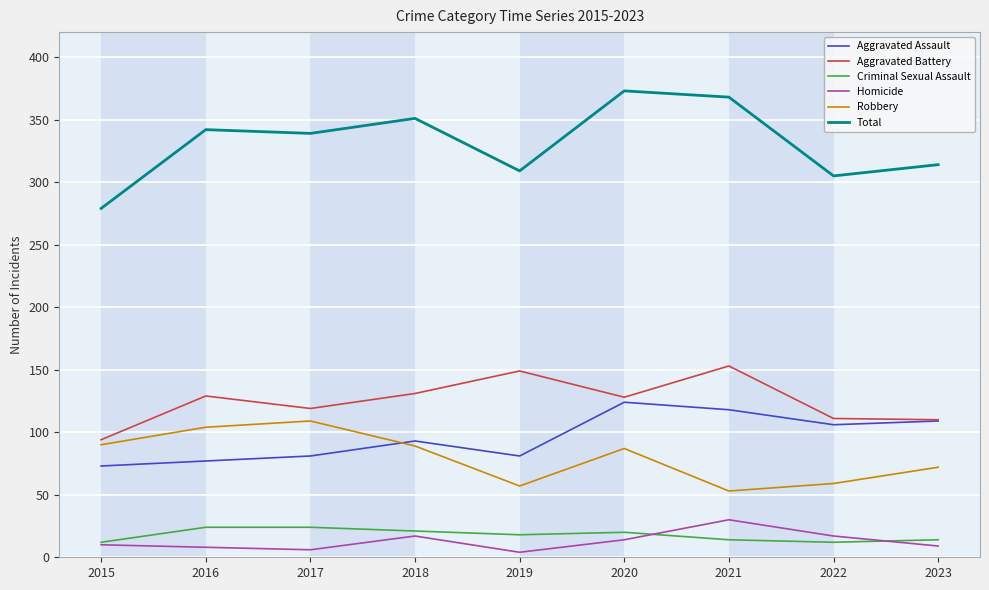

What is the average value of the Homicide series?

13